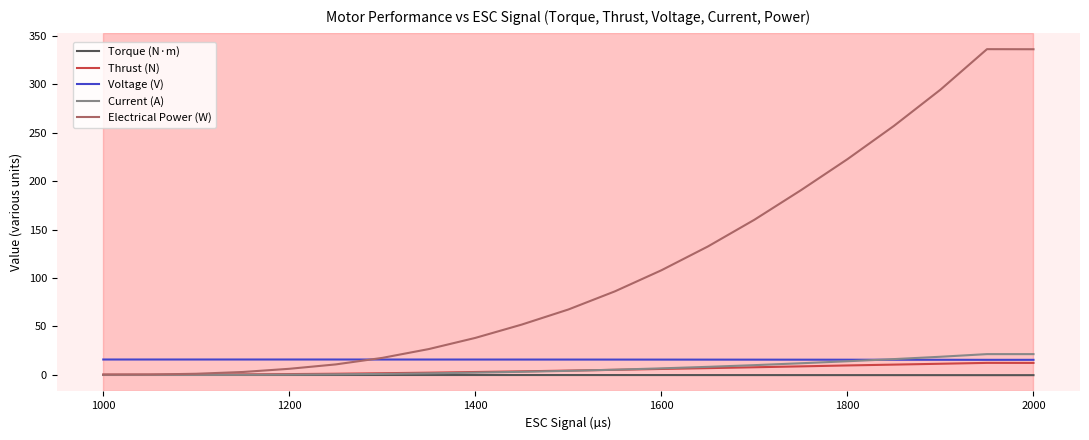

Which series has the largest range (max minus min)?

Electrical Power (W)